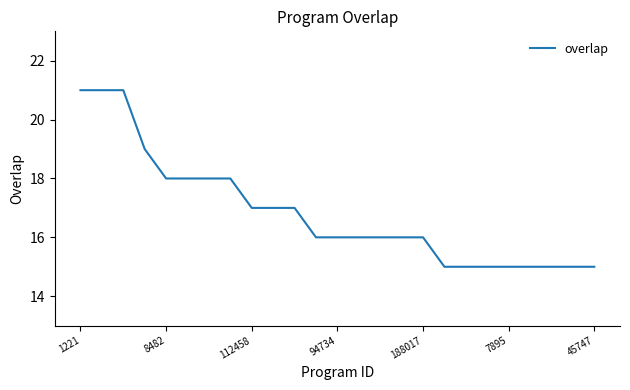

What is the minimum value shown in the chart?

15